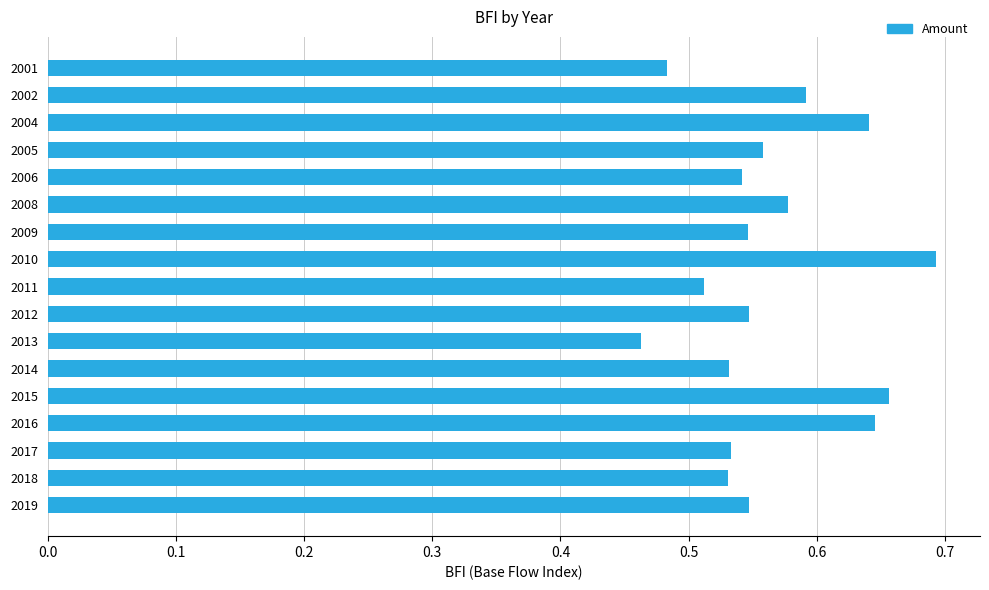

What is the sum of the values at 2008 and 2009?

1.1